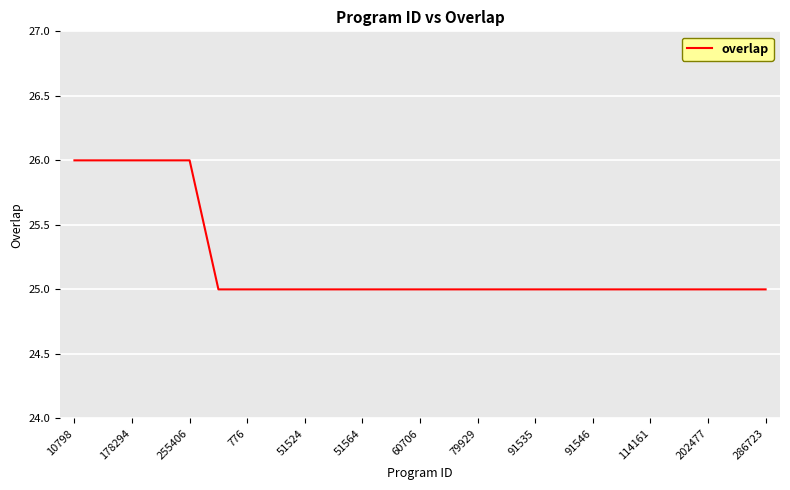

What is the difference between the maximum and minimum values?

1